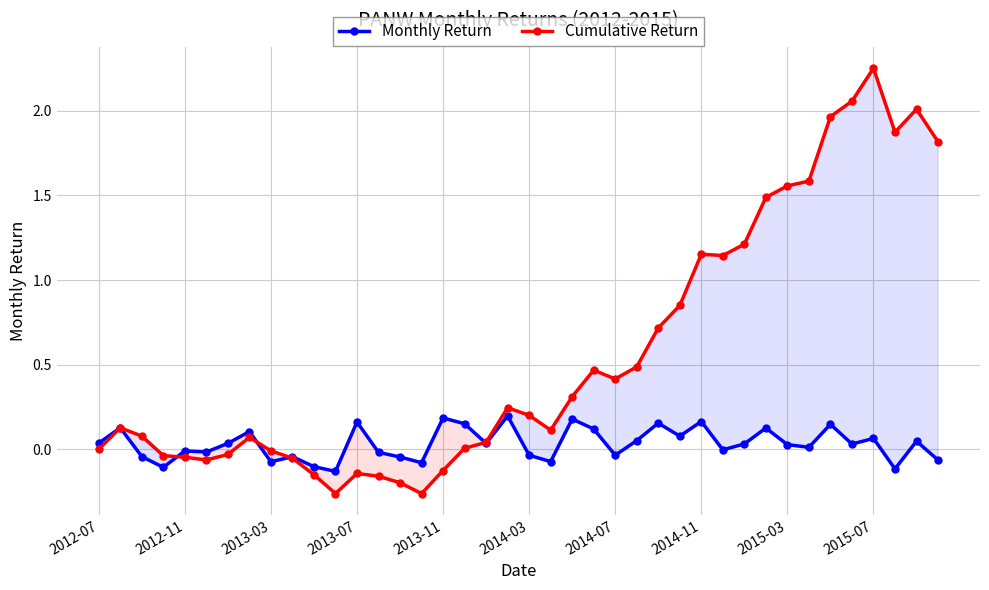

What are all the series names shown in the legend?

Monthly Return, Cumulative Return